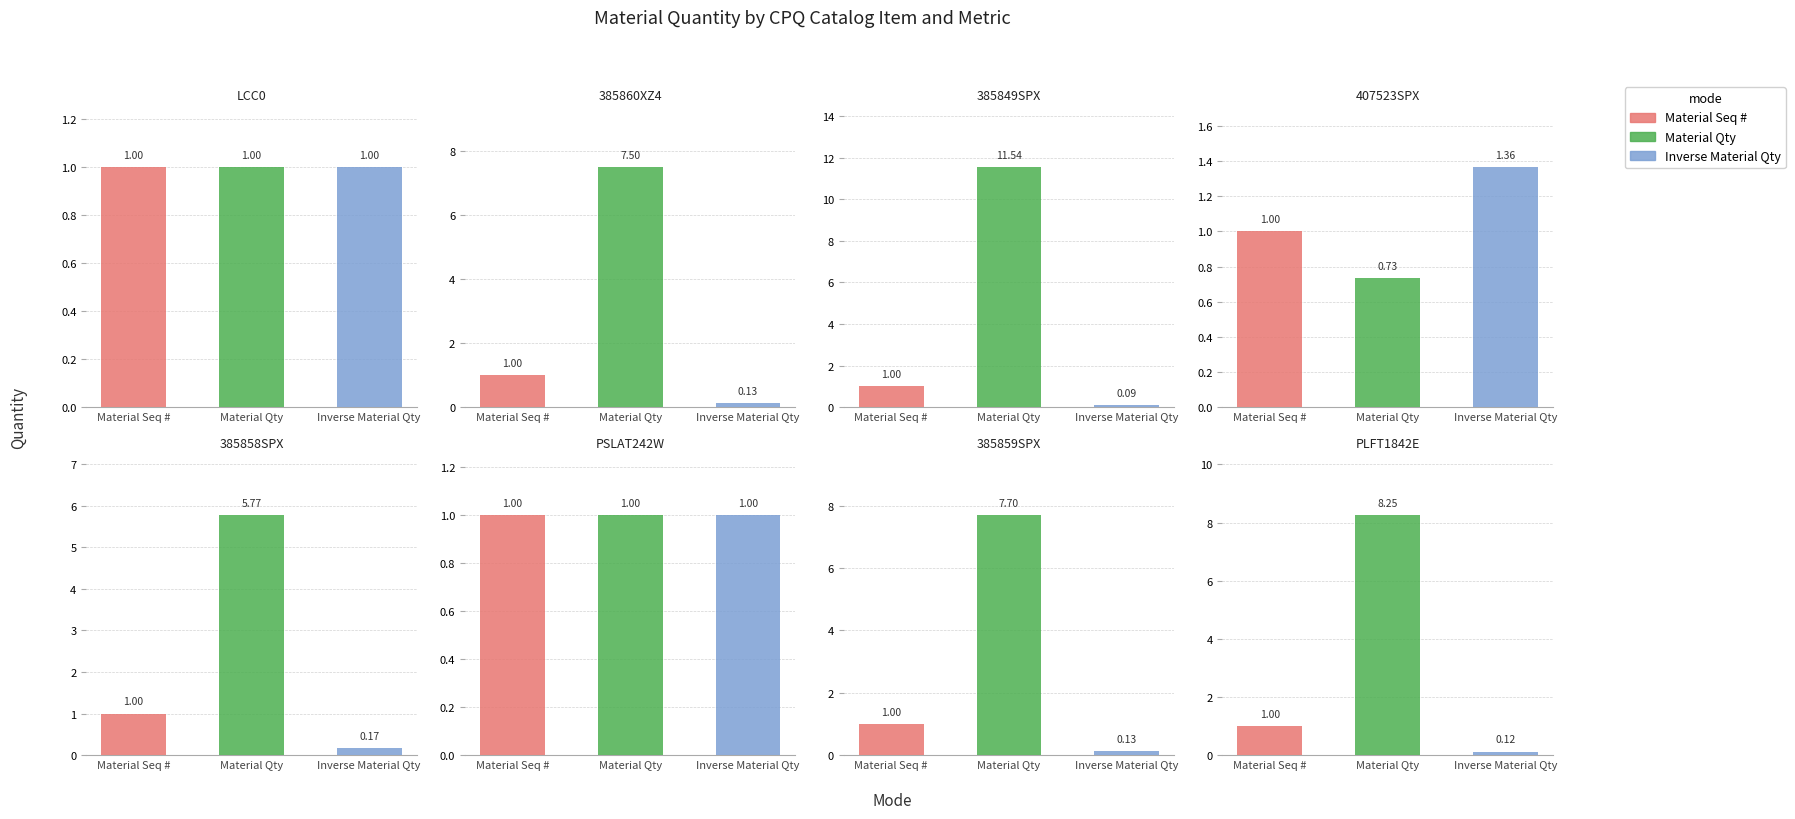

How many series are shown in this chart?

3